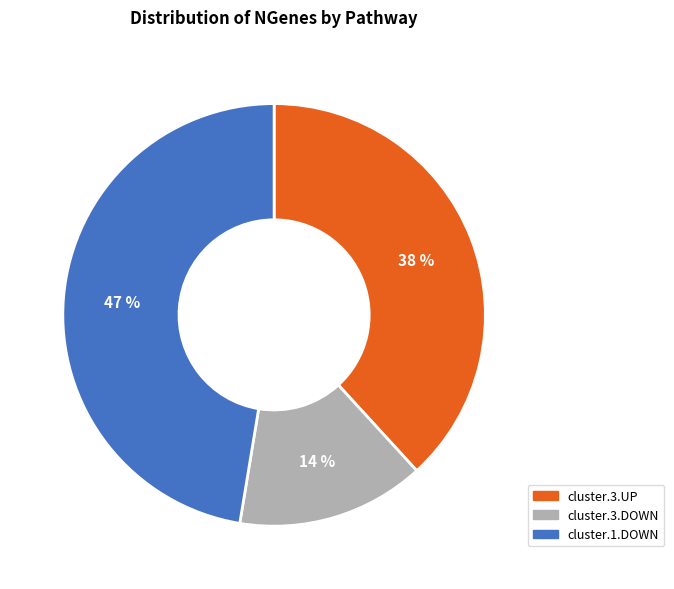

How many slices are in this pie chart?

3